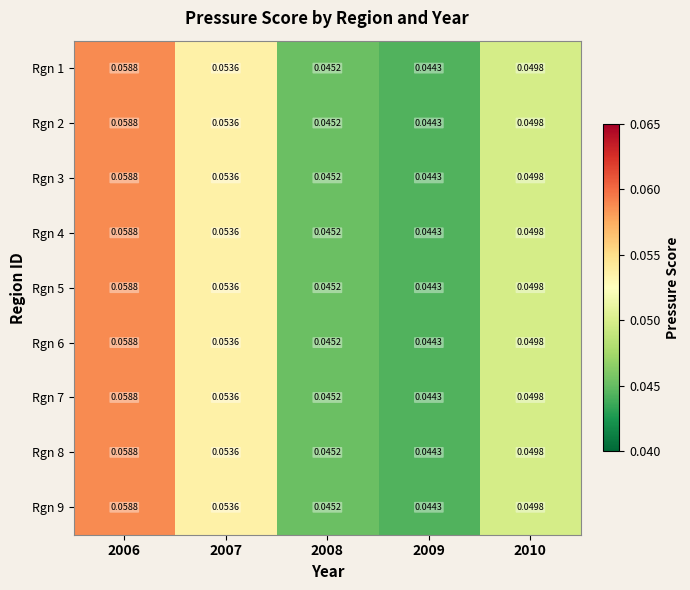

Is the value of Rgn 4 at 2010 greater than the value of Rgn 8 at 2006?

No